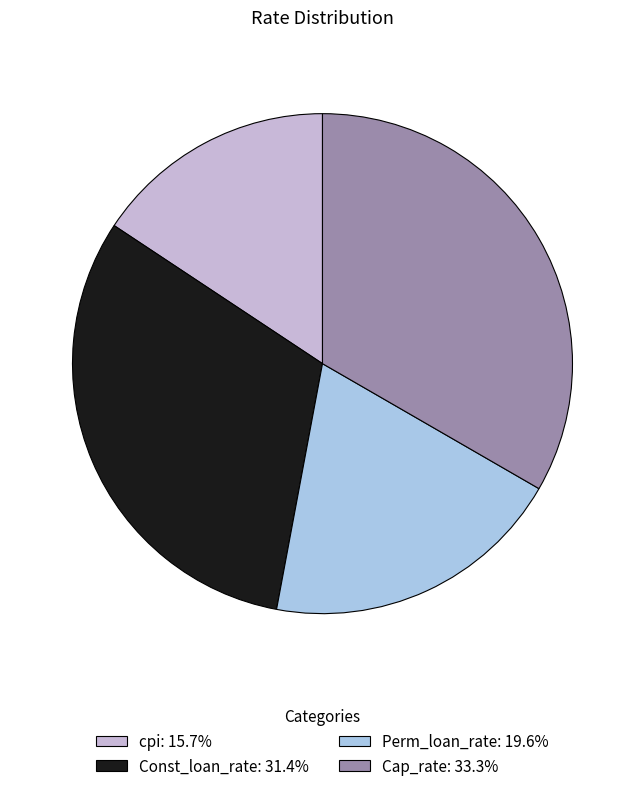

Count the number of slices in the pie.

4